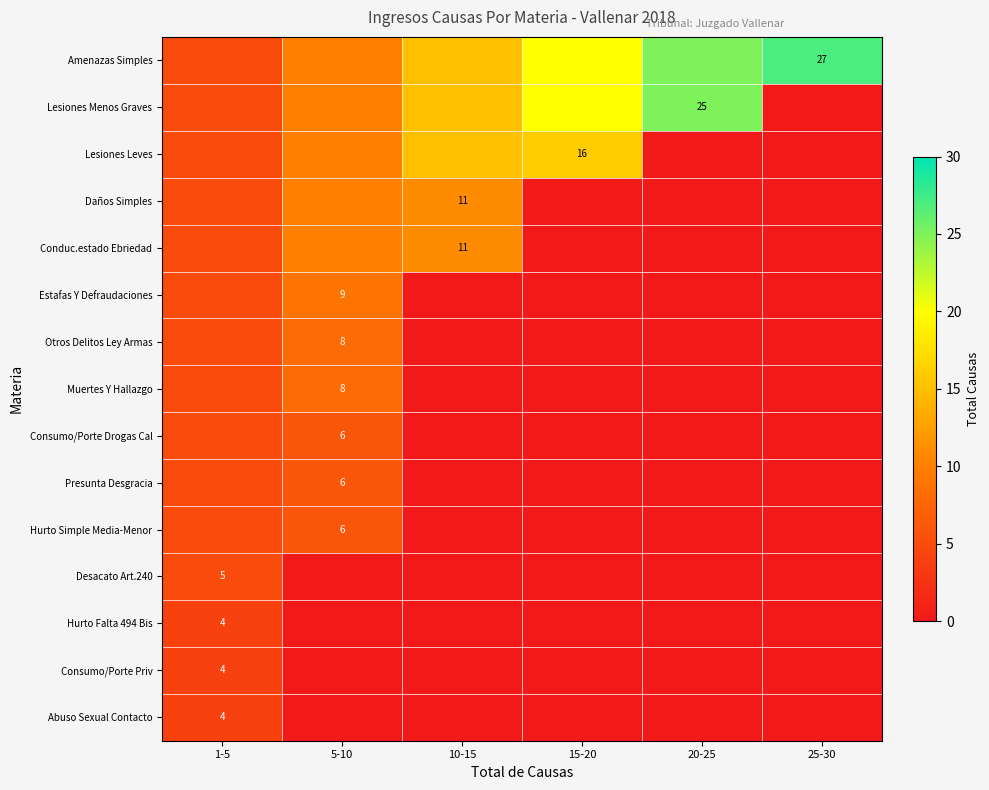

At which category is the sum across all series the highest?

5-10